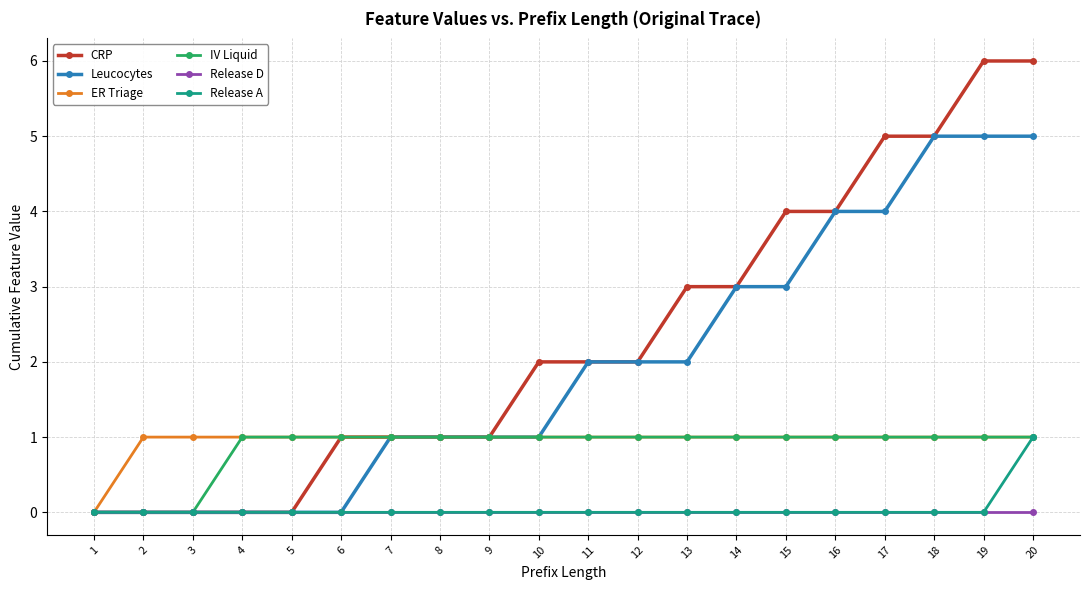

Which series has the largest total across all categories?

CRP